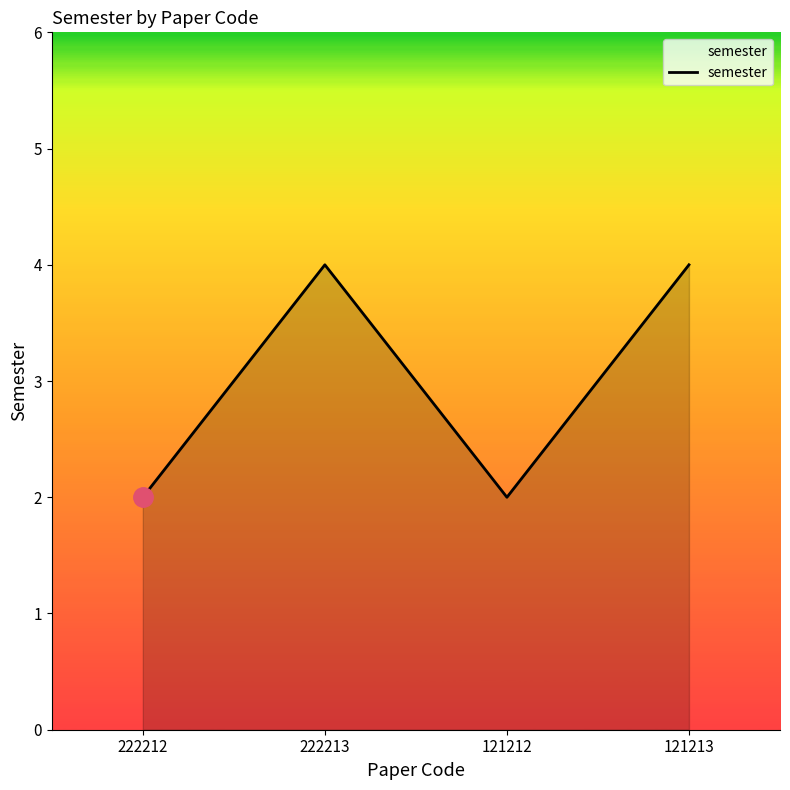

The chart shows a value of 6 at 121213. True or false?

False